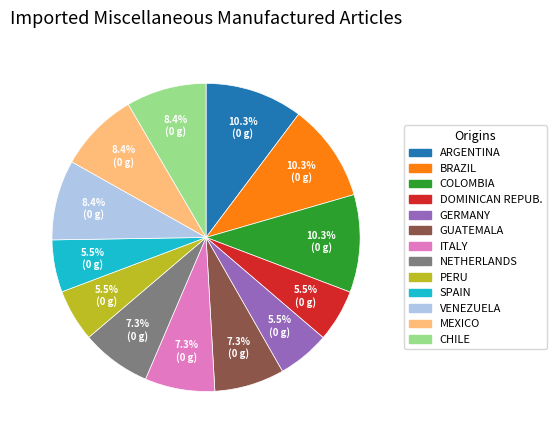

Is there a majority slice in this chart?

No